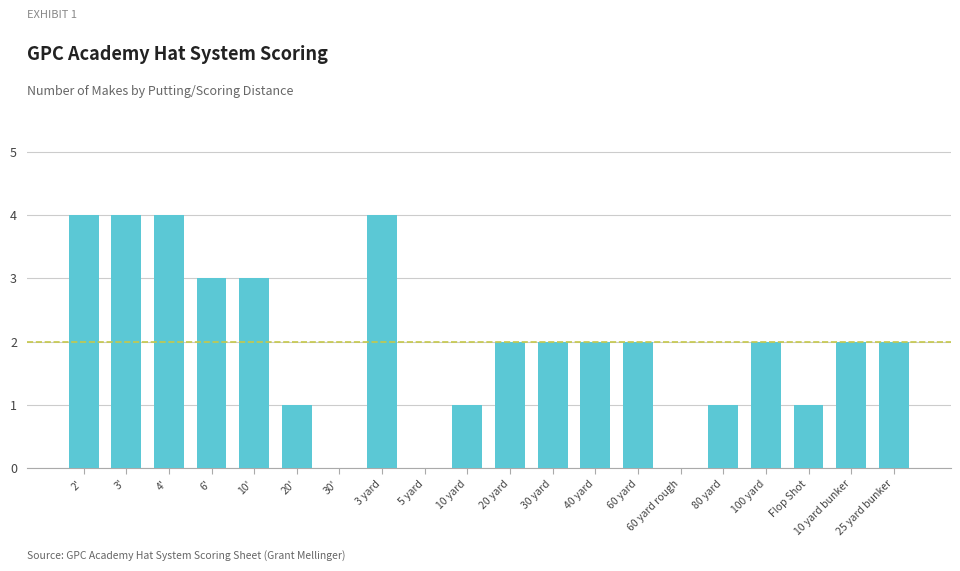

What is the ratio of the value at 40 yard to the value at 10 yard?

2.0